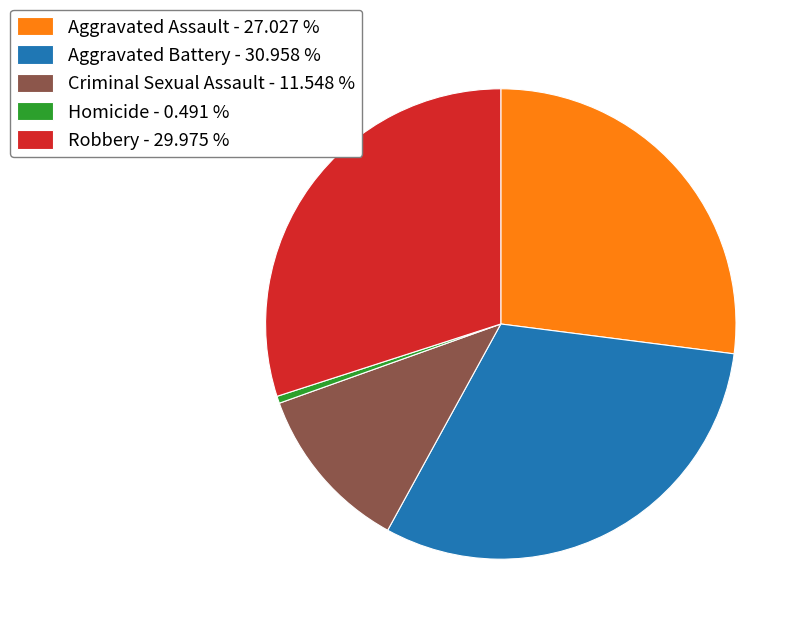

Between Criminal Sexual Assault - 11.548 % and Aggravated Assault - 27.027 %, which is larger?

Aggravated Assault - 27.027 %